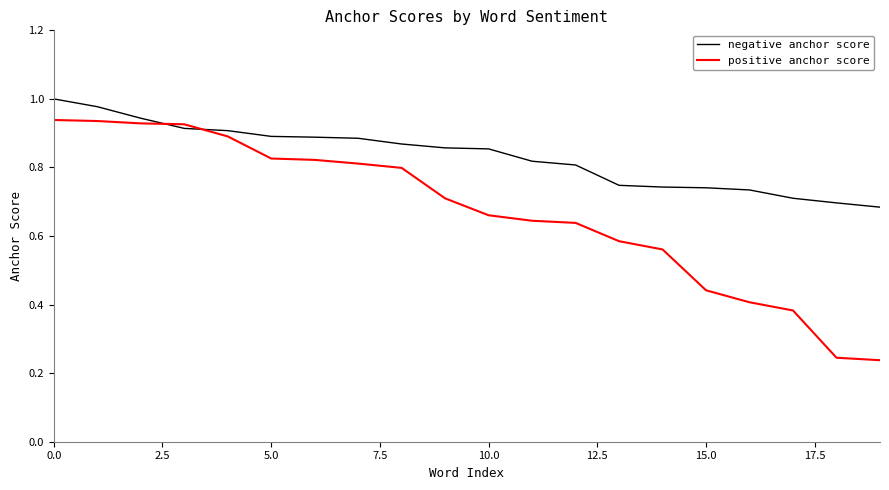

Which series has the largest total across all categories?

negative anchor score